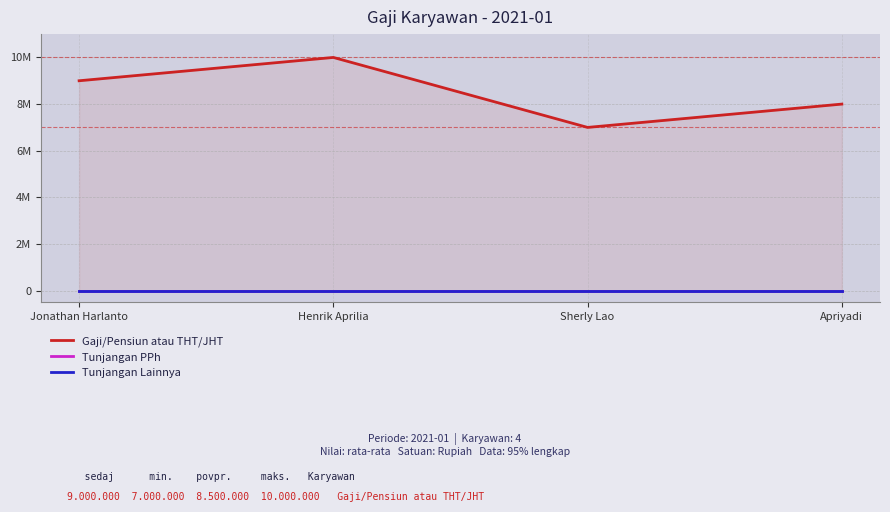

Rank the series at Henrik Aprilia from highest to lowest value.

Gaji/Pensiun atau THT/JHT, Tunjangan PPh, Tunjangan Lainnya